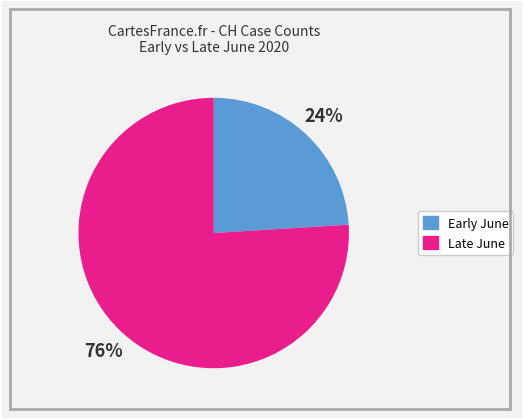

What is the smallest slice in the pie chart?

Early June